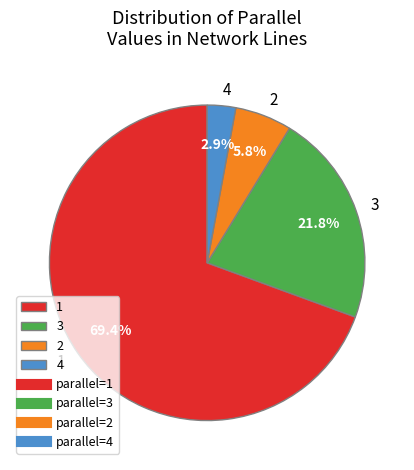

How many segments does this pie chart have?

4